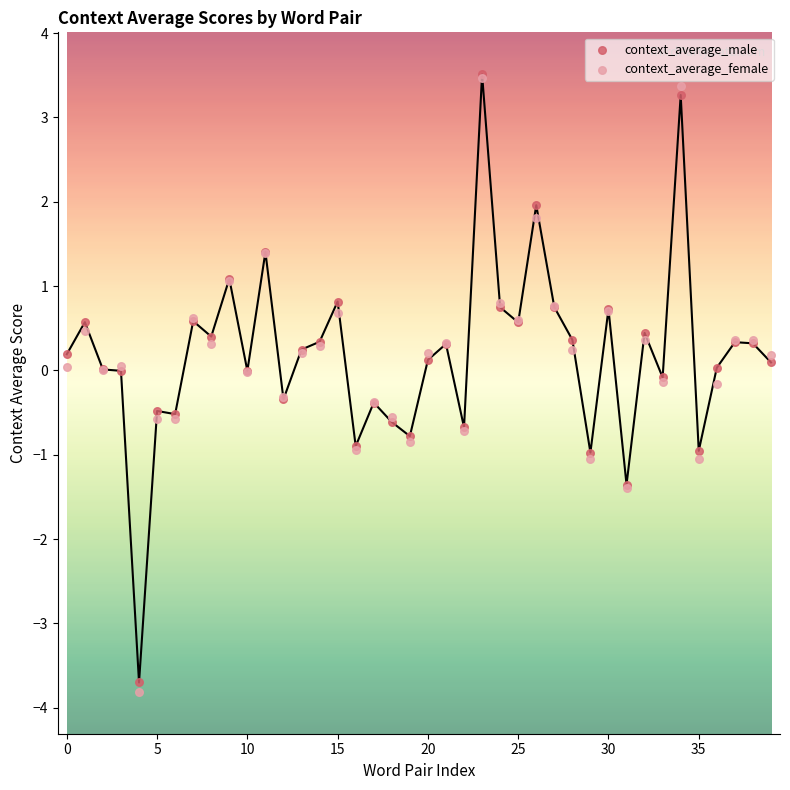

Which series contains the lowest Y value?

context_average_female